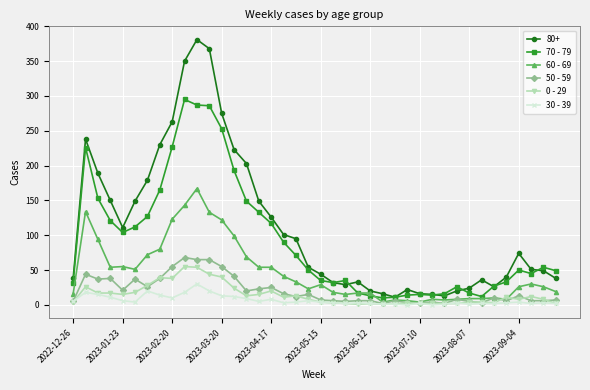

What is the maximum value shown in the chart?

381